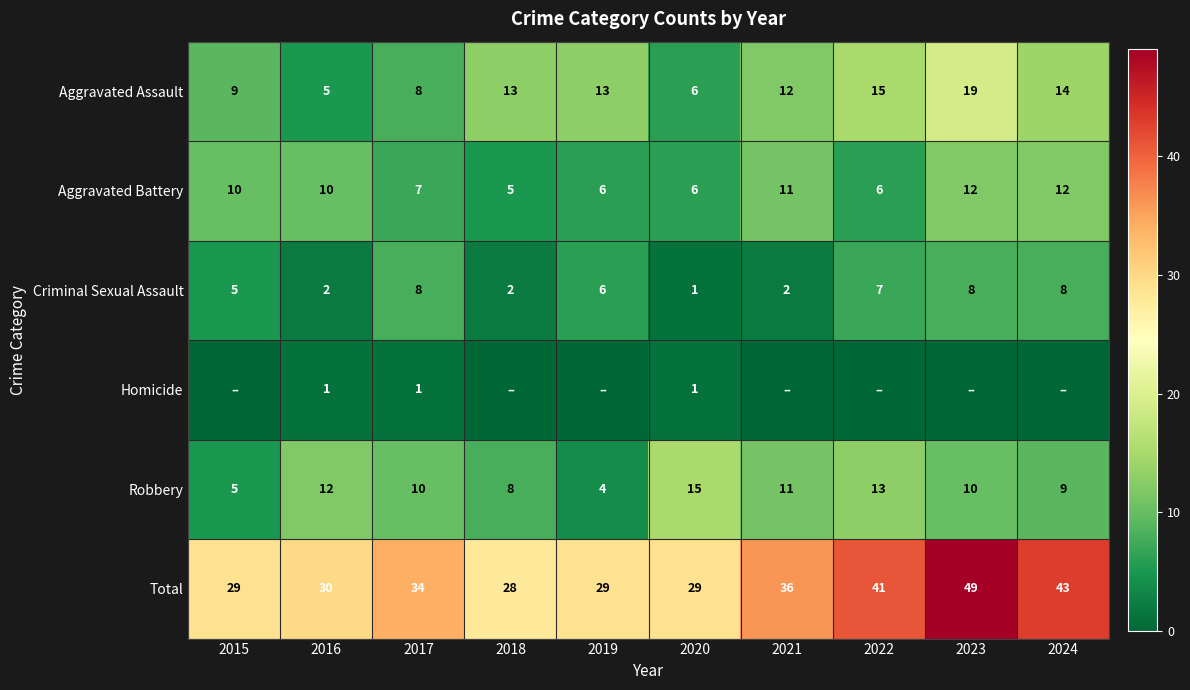

Between 2018 and 2015, which is larger?

2018